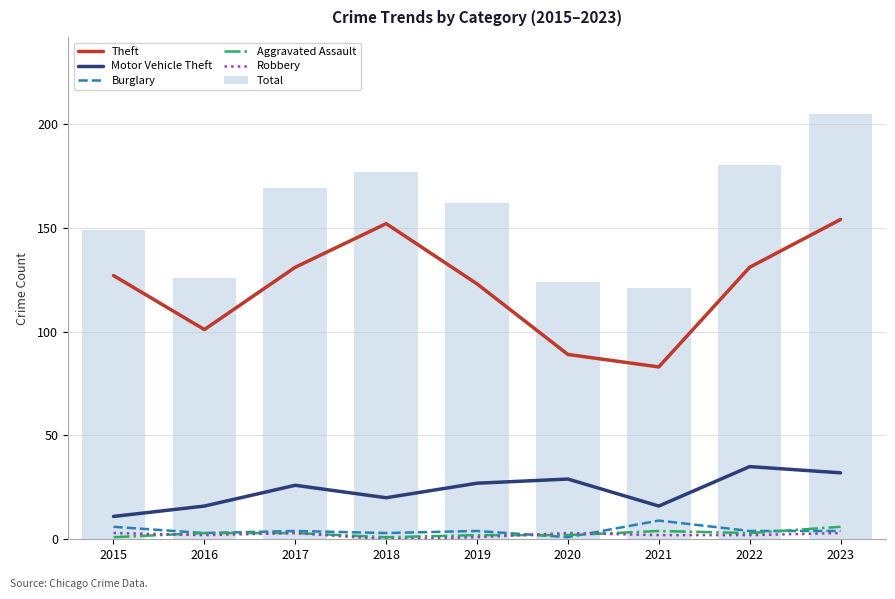

What is the average value of the Motor Vehicle Theft series?

24